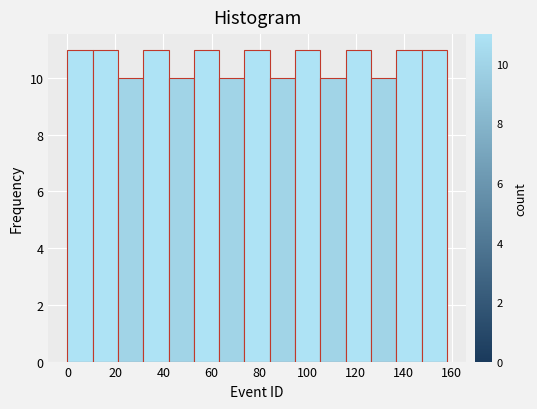

Reading left to right, transcribe this chart: for each bar, give the range it covers on the x-axis and its height. Neither the bar edges nor the heights are printed on the chart, so give them approximately, as read against the axes.

0 to 10: 11
10 to 22: 11
22 to 32: 10
32 to 42: 11
42 to 52: 10
52 to 64: 11
64 to 74: 10
74 to 84: 11
84 to 94: 10
94 to 106: 11
106 to 116: 10
116 to 126: 11
126 to 136: 10
136 to 148: 11
148 to 158: 11